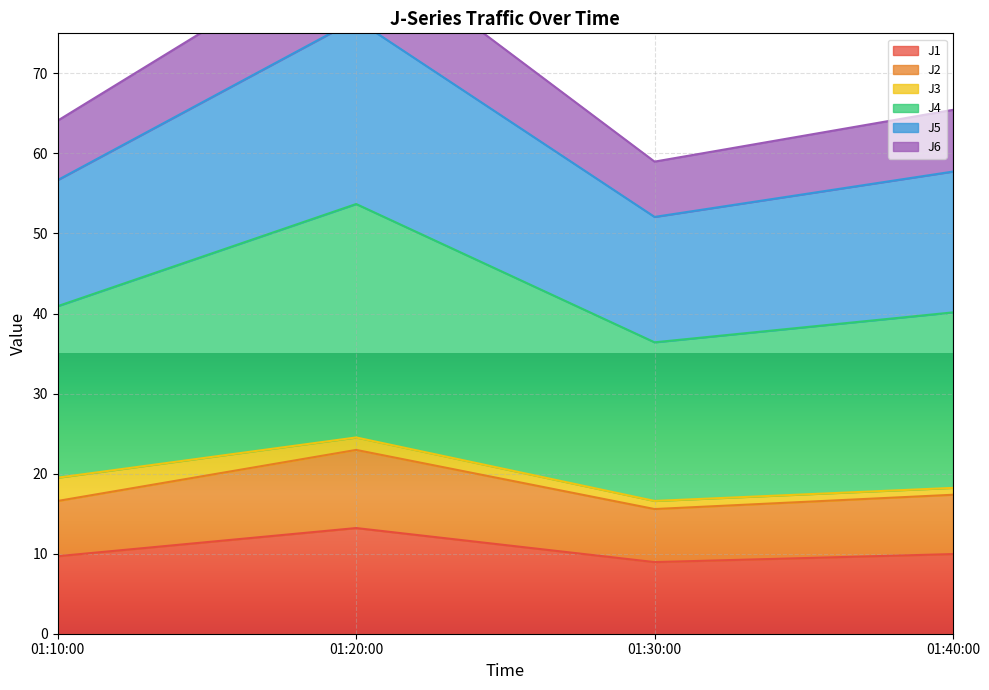

What is the maximum value for J1?

13.2